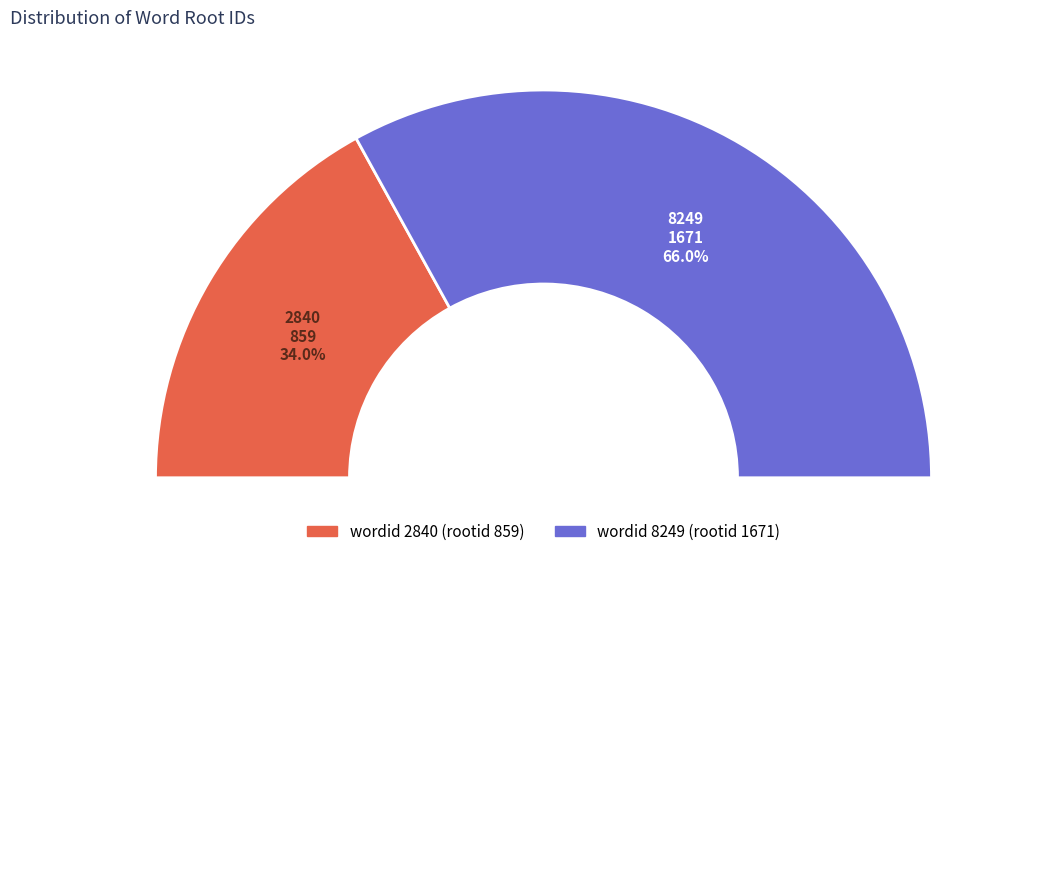

How many segments does this pie chart have?

2